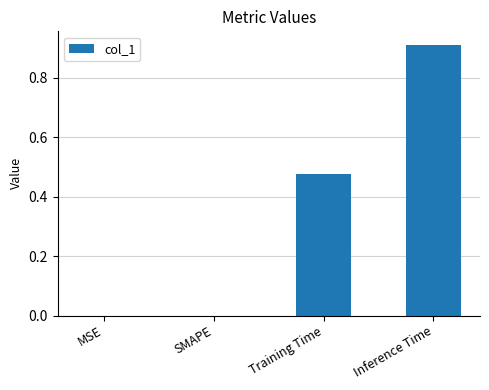

The chart shows a value of 0.2 at Training Time. True or false?

False